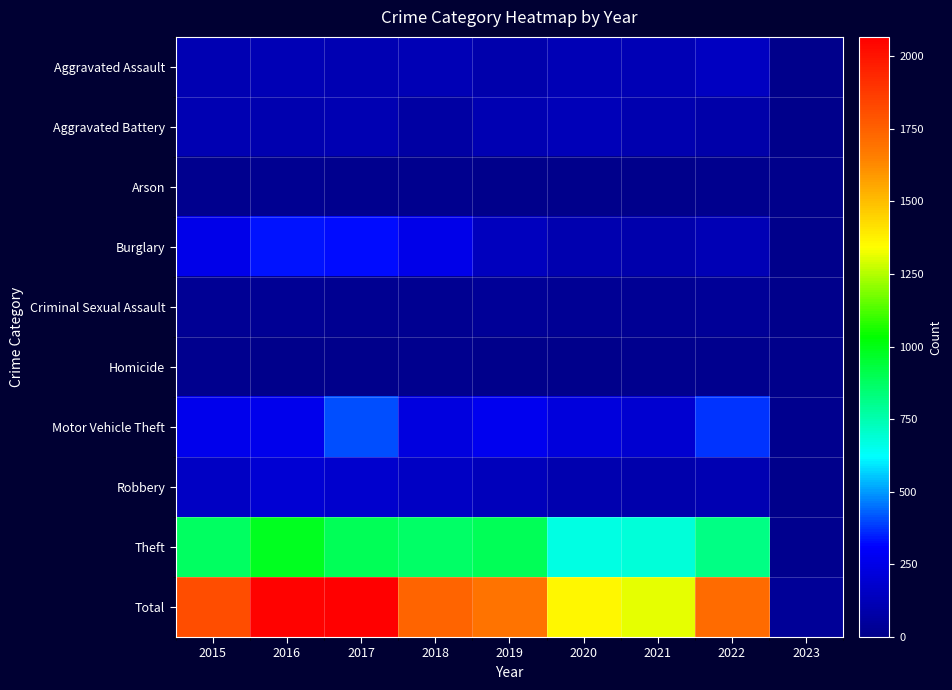

Which category has the lowest value across all series?

2023